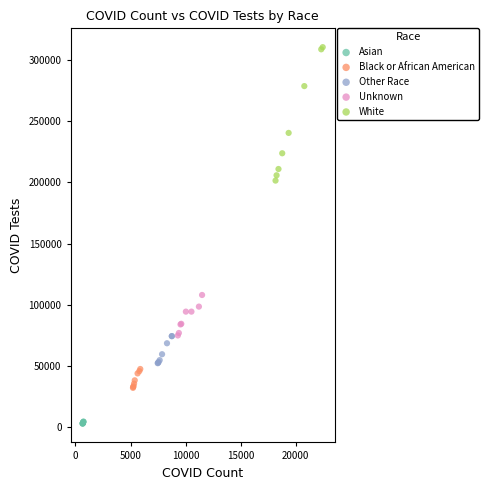

Which series has the widest spread of Y values?

White